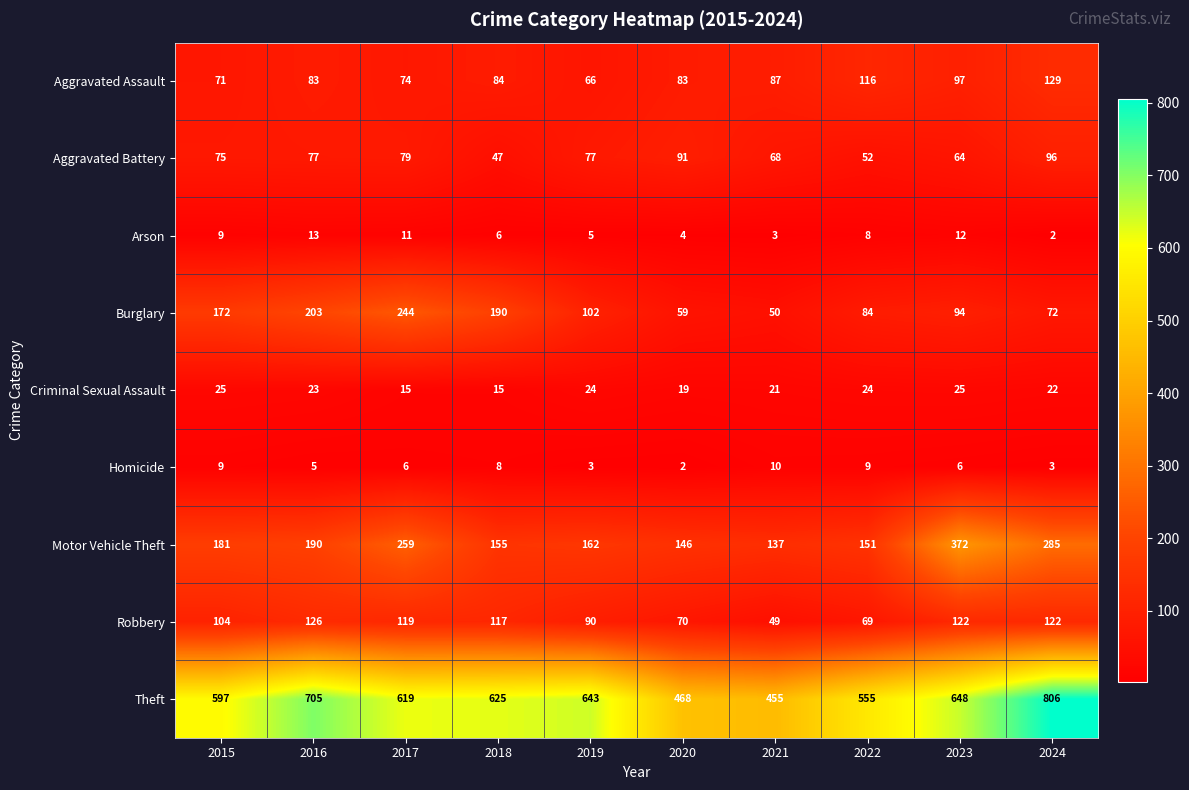

At 2023, list the series in order from smallest to largest.

Homicide, Arson, Criminal Sexual Assault, Aggravated Battery, Burglary, Aggravated Assault, Robbery, Motor Vehicle Theft, Theft